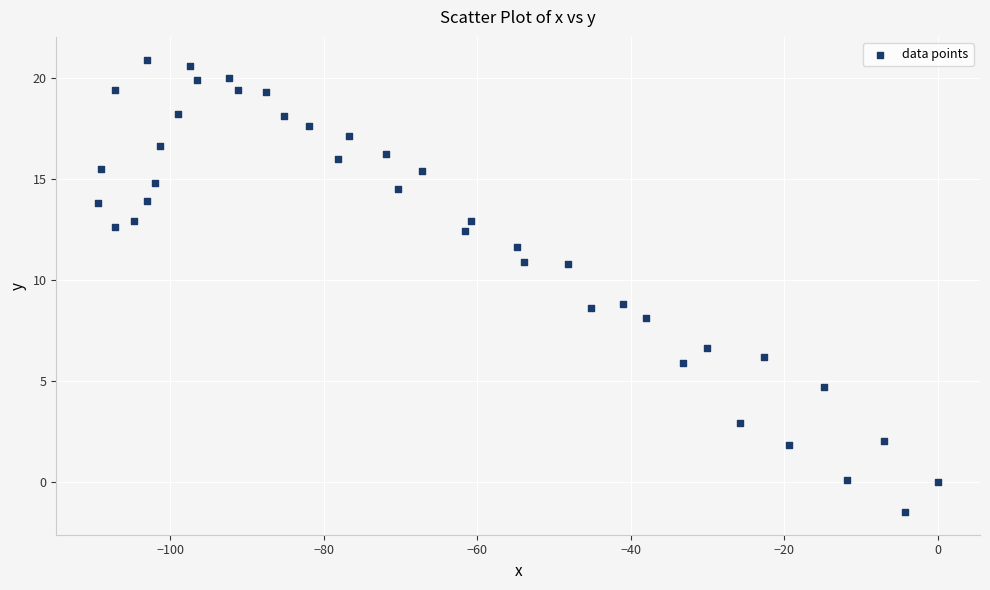

What is the range of X values (max minus min)?

109.4